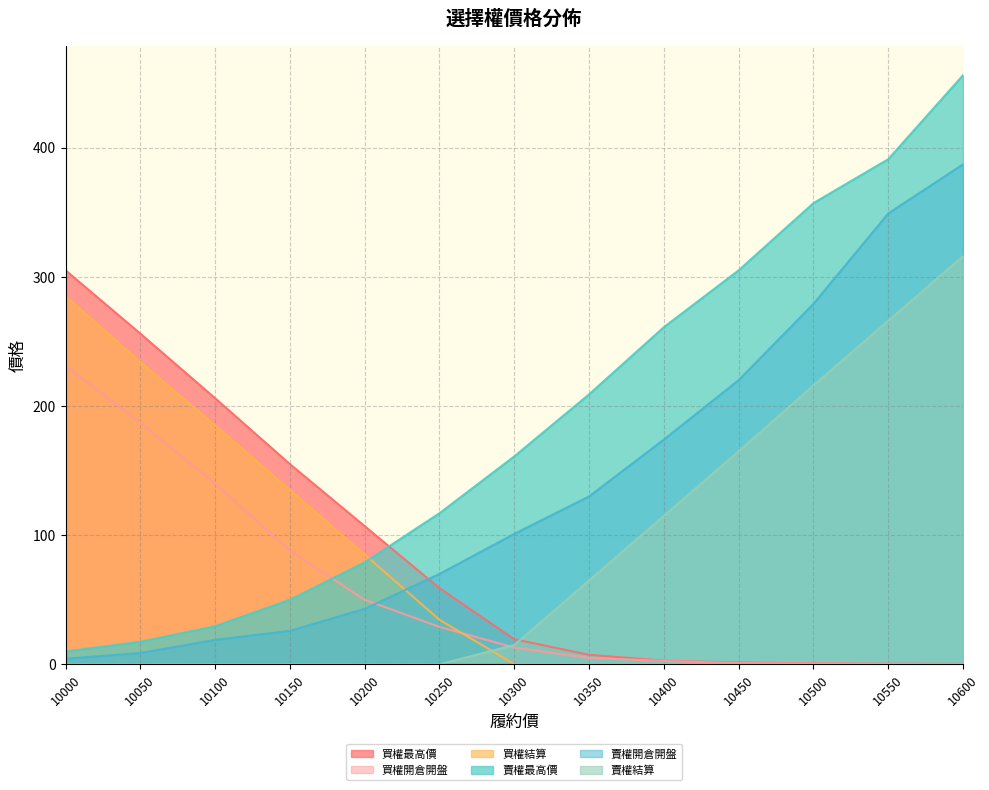

Where does the 賣權結算 series first go above 15?

10350